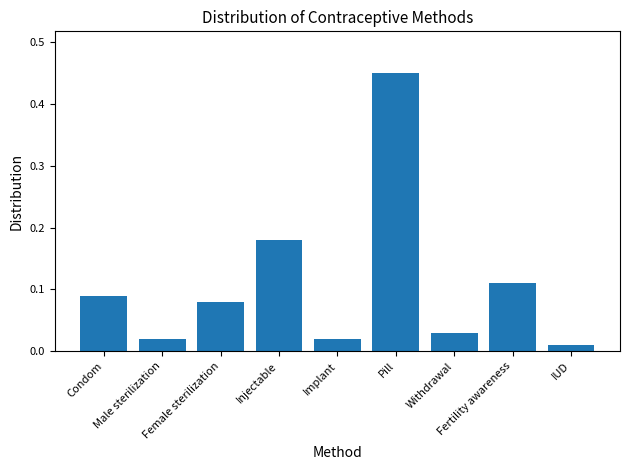

What is the difference between the maximum and second lowest values?

0.4